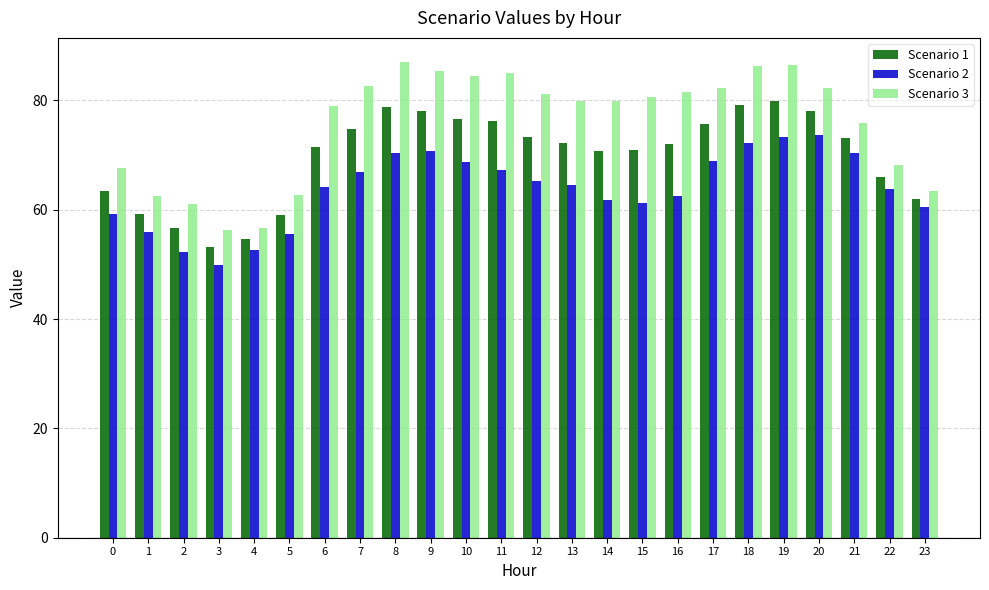

How many bars are there in each group?

3